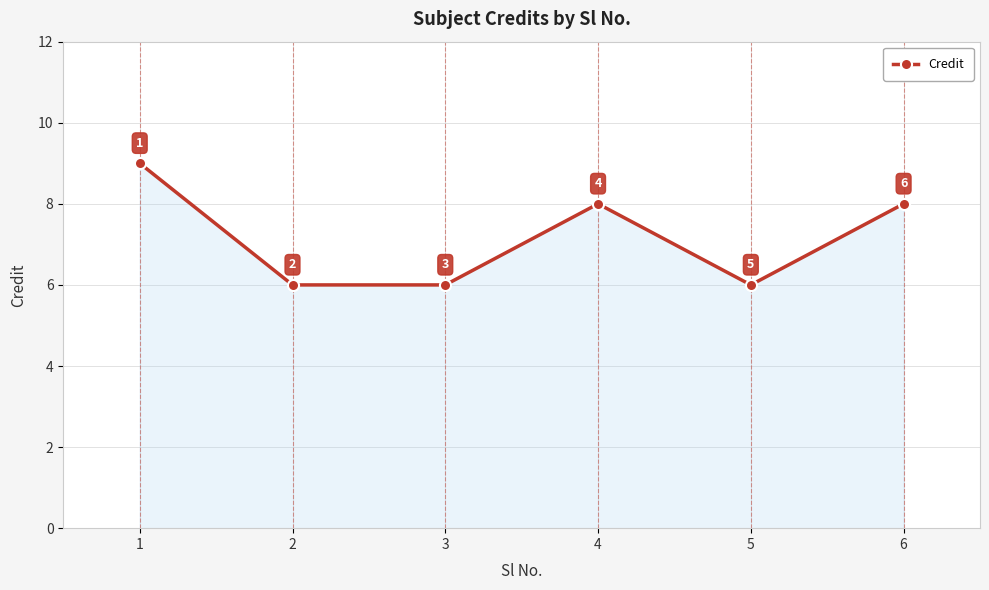

What is the minimum value shown in the chart?

6